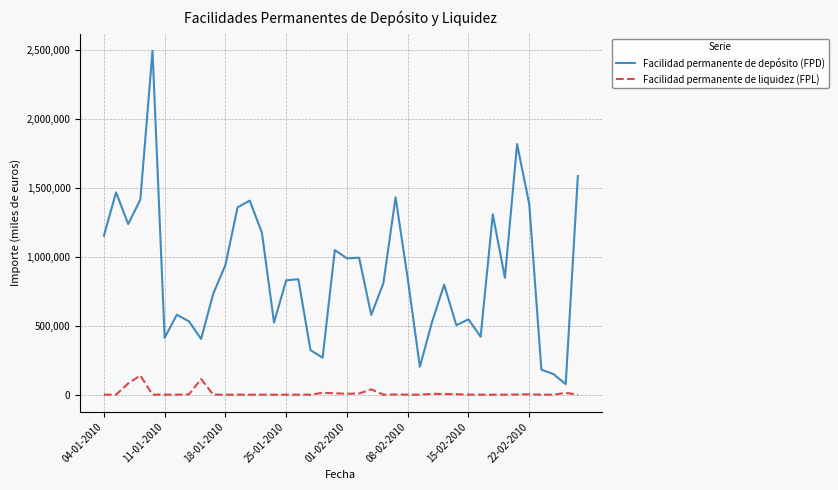

List the series in order of their overall mean, lowest first.

Facilidad permanente de liquidez (FPL), Facilidad permanente de depósito (FPD)